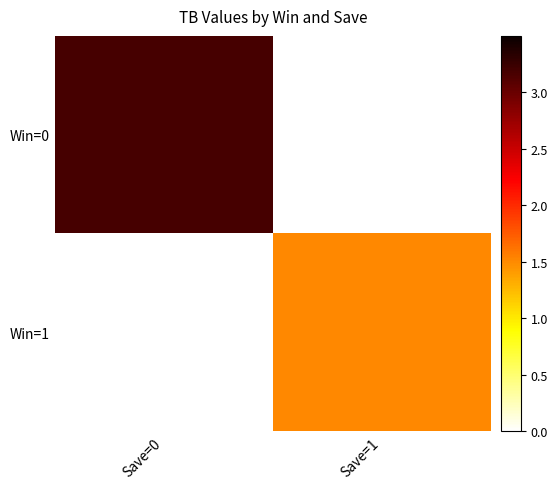

What is the difference between the highest and lowest values at Save=1?

1.5